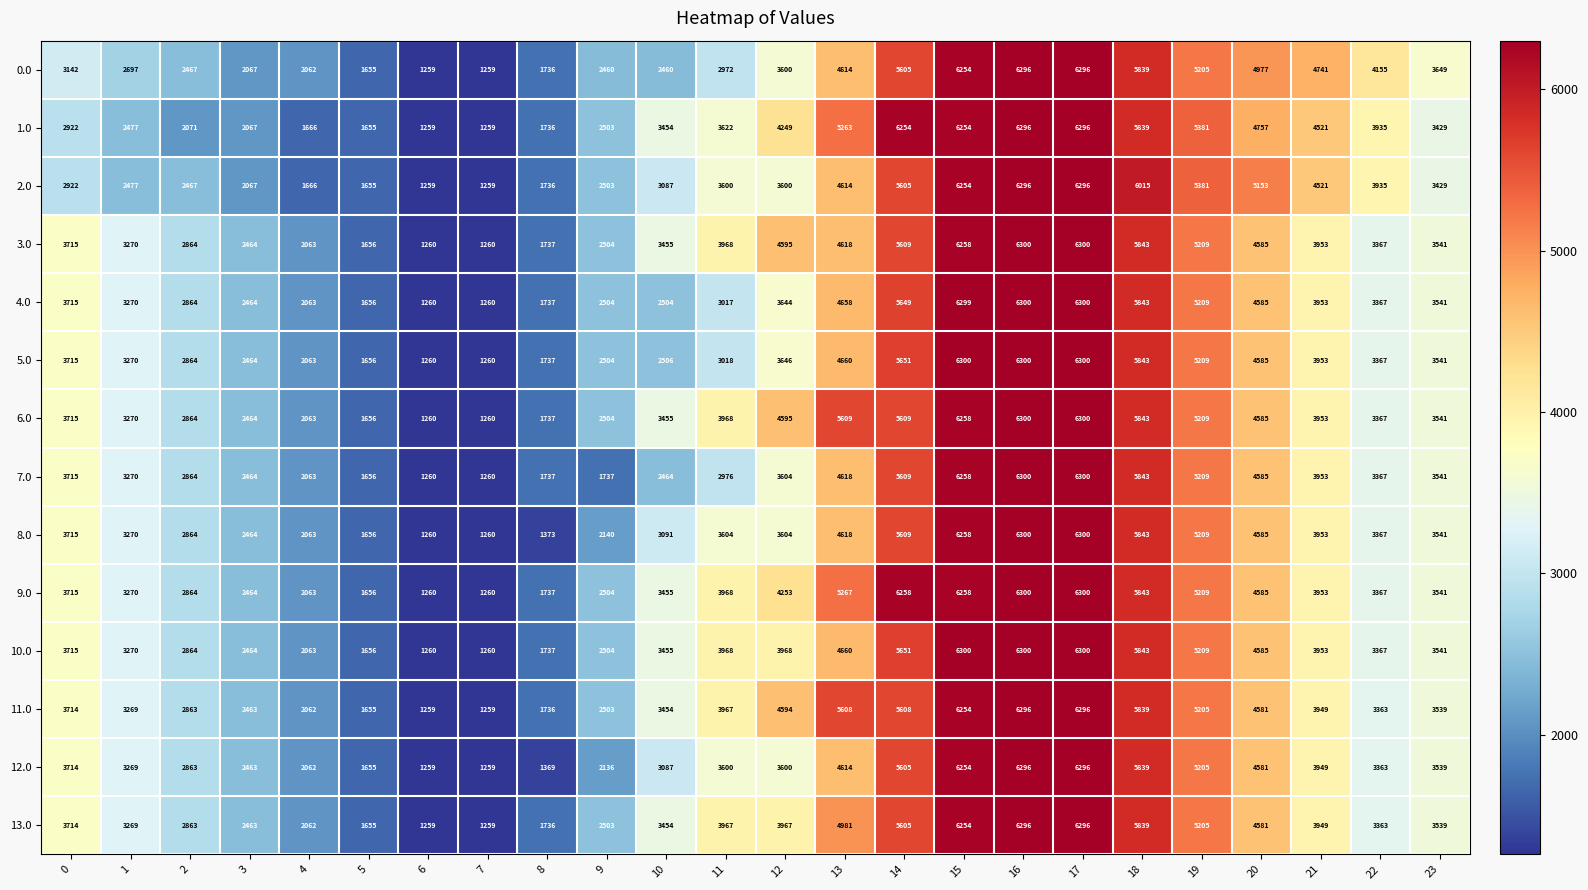

The value of 11.0 at 22 is 3363. True or false?

True